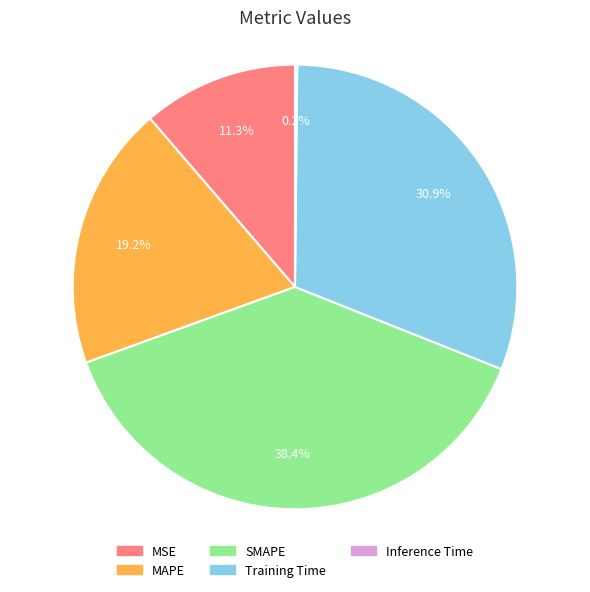

To the nearest percent, what percentage of the pie is Training Time?

31%